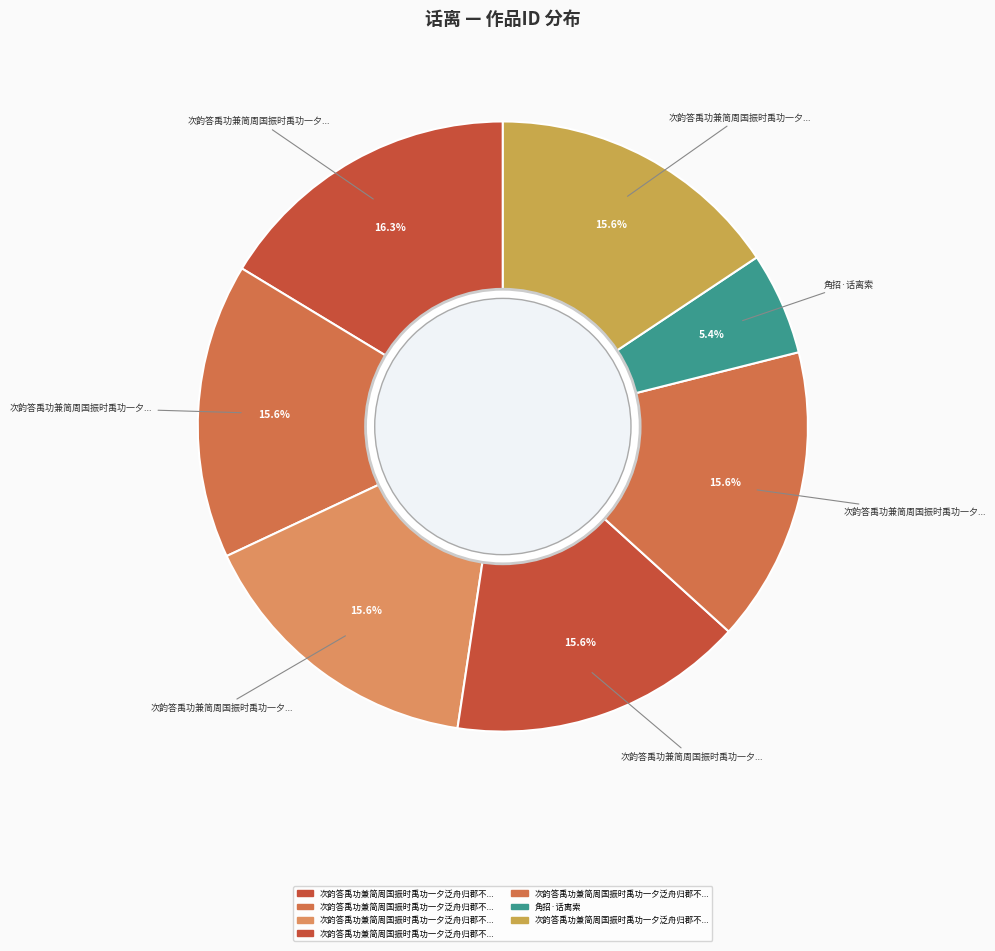

Rank the categories by value from lowest to highest.

角招·话离索, 次韵答禹功兼简周国振时禹功一夕泛舟归郡不及话离 其一, 次韵答禹功兼简周国振时禹功一夕泛舟归郡不及话离 其二, 次韵答禹功兼简周国振时禹功一夕泛舟归郡不及话离 其三, 次韵答禹功兼简周国振时禹功一夕泛舟归郡不及话离 其四, 次韵答禹功兼简周国振时禹功一夕泛舟归郡不及话离 其五, 次韵答禹功兼简周国振时禹功一夕泛舟归郡不及话离